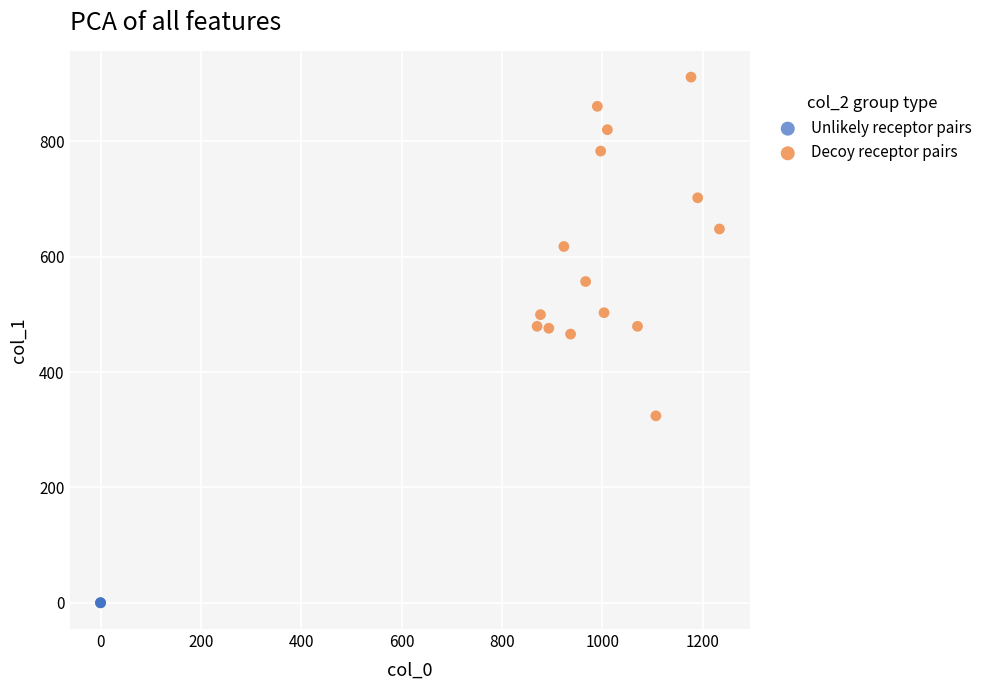

What are all the series names shown in the legend?

Unlikely receptor pairs, Decoy receptor pairs